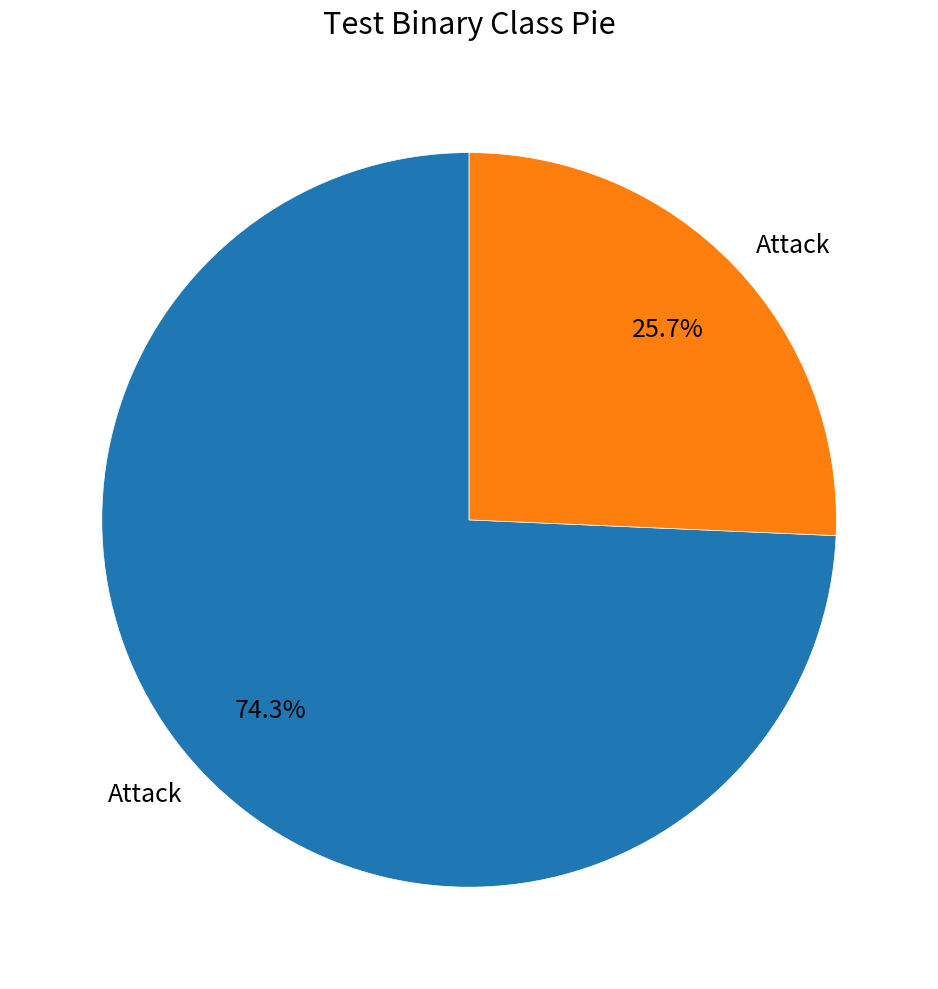

Is there any slice that represents more than half of the pie?

Yes